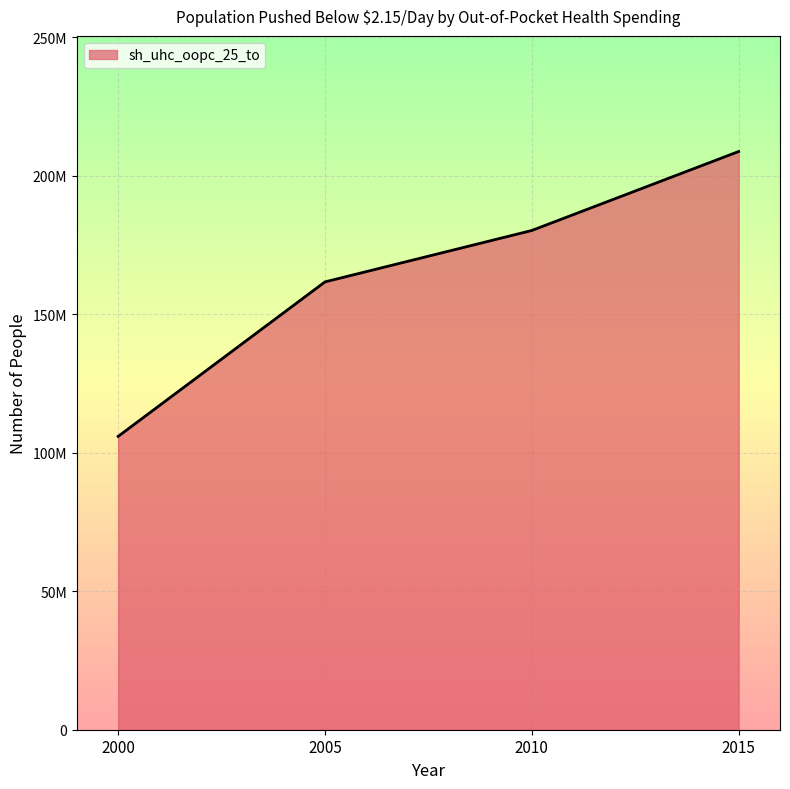

List the labels in order of value, smallest first.

2000, 2005, 2010, 2015